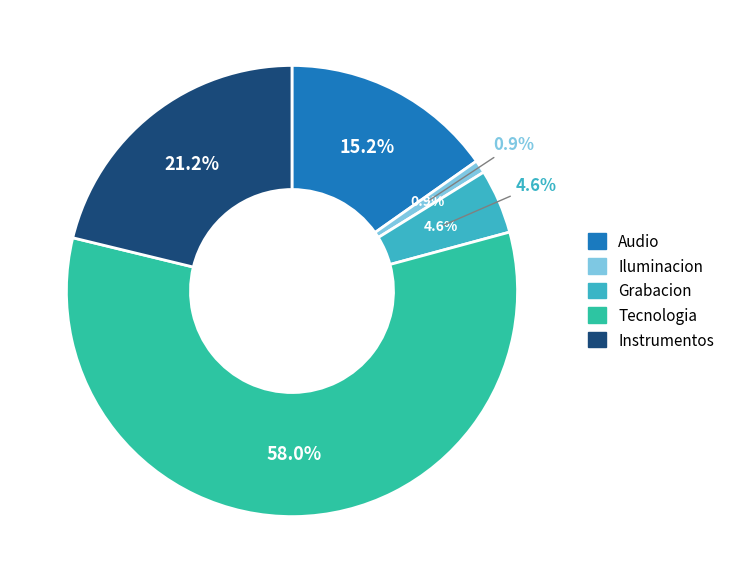

Which slice represents more than half of the pie?

Tecnologia